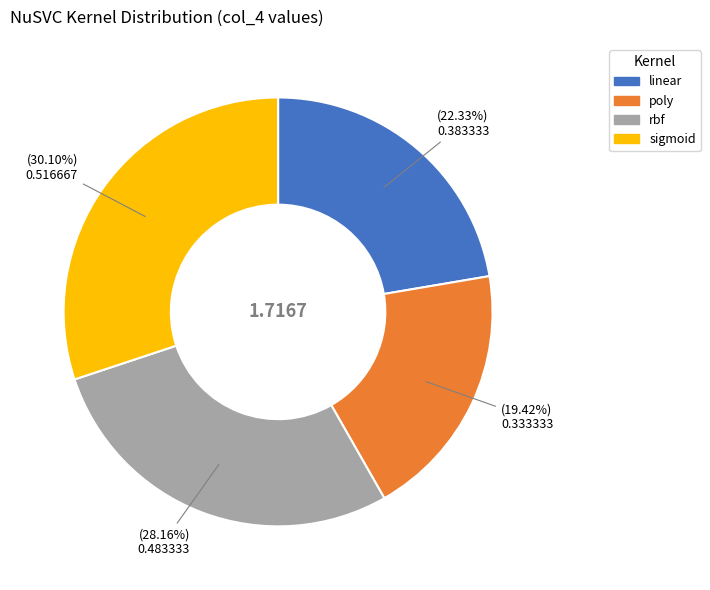

True or false: poly accounts for 30% of the total.

False